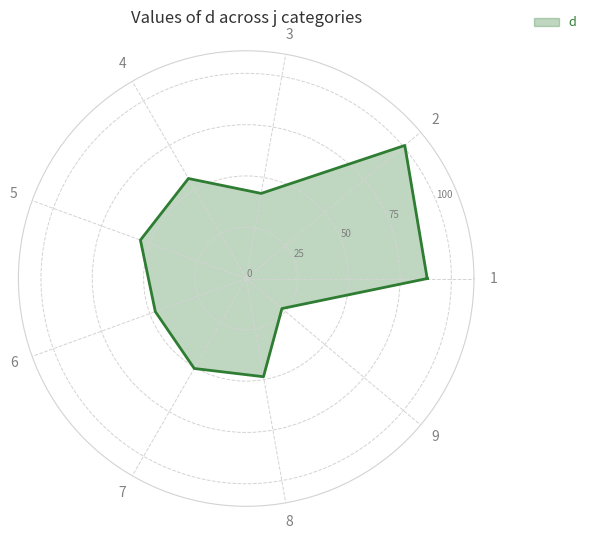

How many lines are shown in the chart?

1